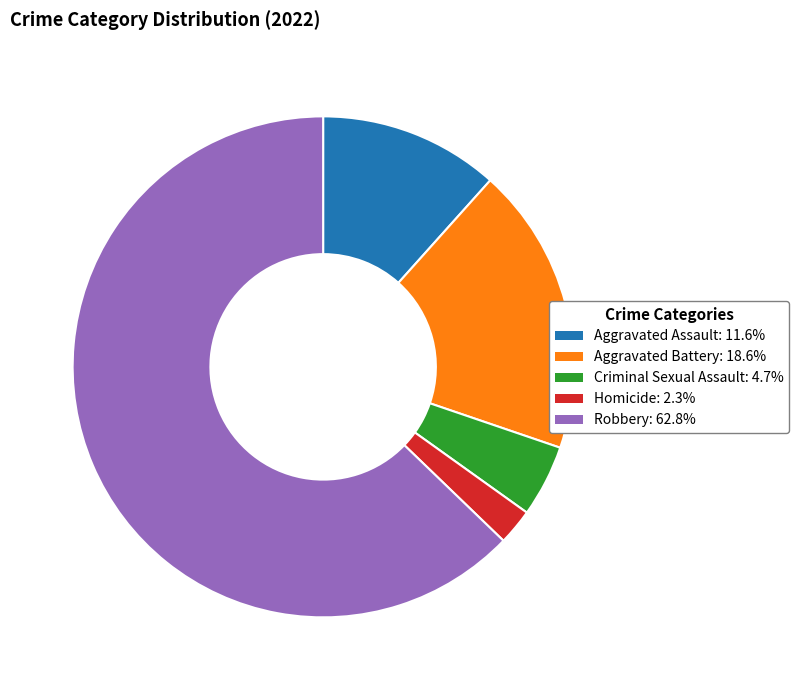

Is there a majority slice in this chart?

Yes